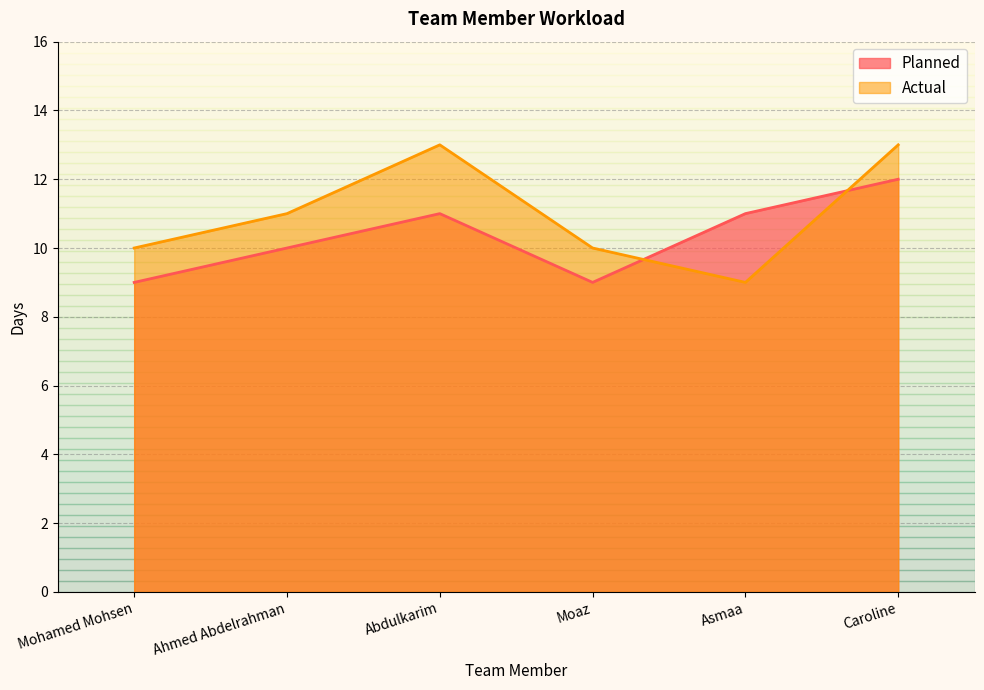

Which series changed the most between Ahmed Abdelrahman and Moaz?

Planned